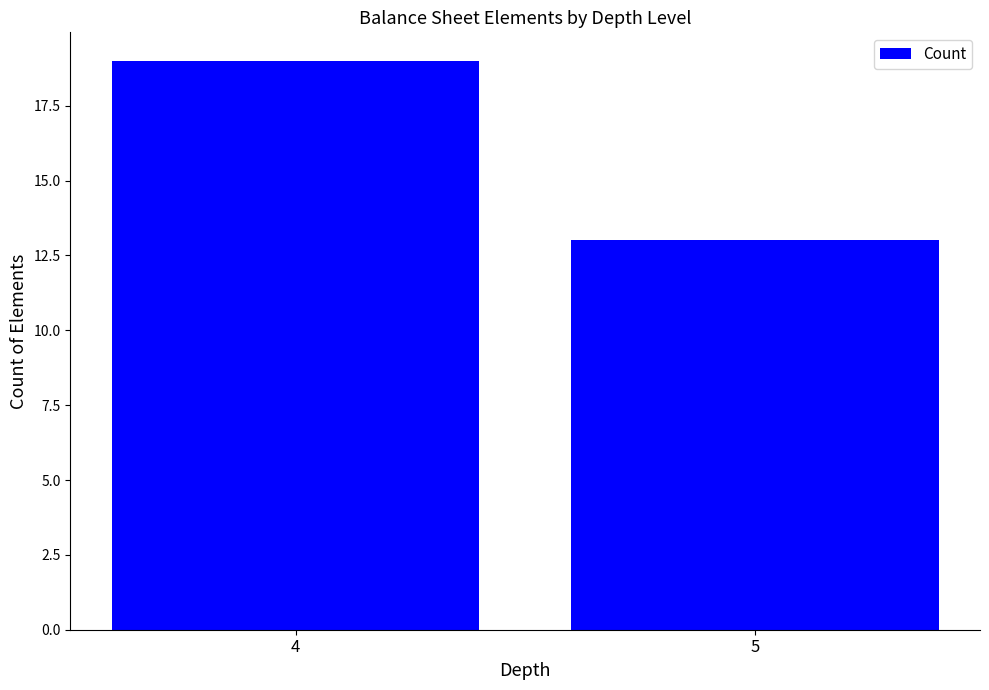

At which category does the chart reach its minimum across all series?

5